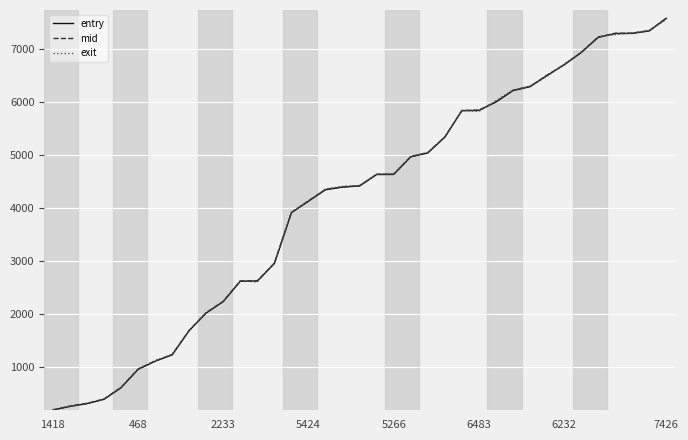

True or false: entry and mid intersect in this chart.

False